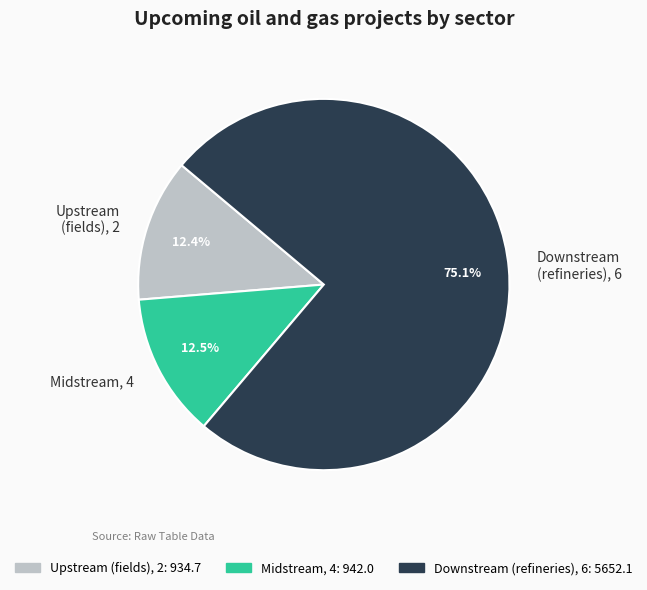

Count the number of slices in the pie.

3